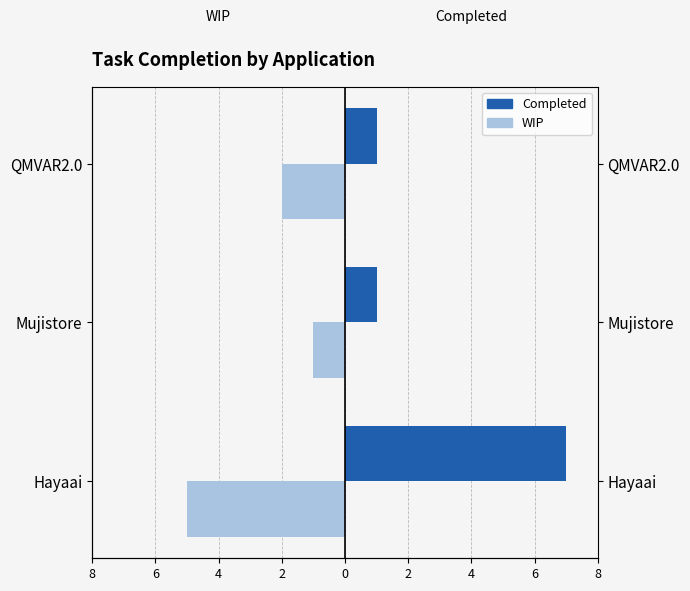

Is the value of WIP at Hayaai greater than the value of Completed at Mujistore?

No